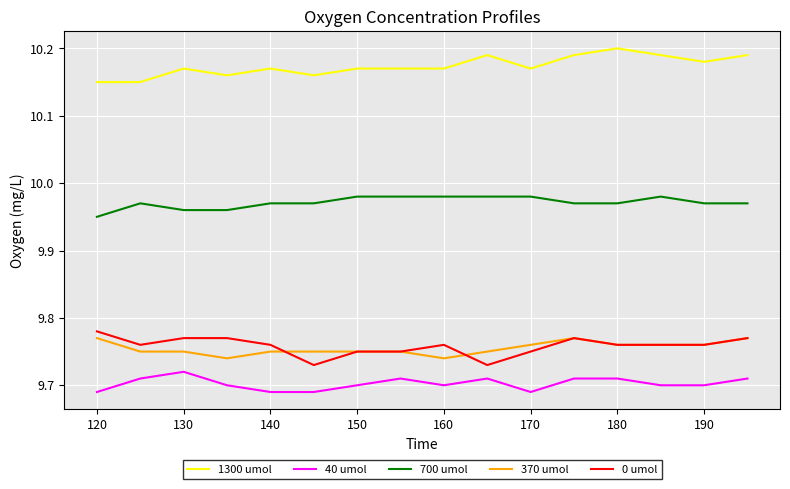

How many lines are shown in the chart?

5